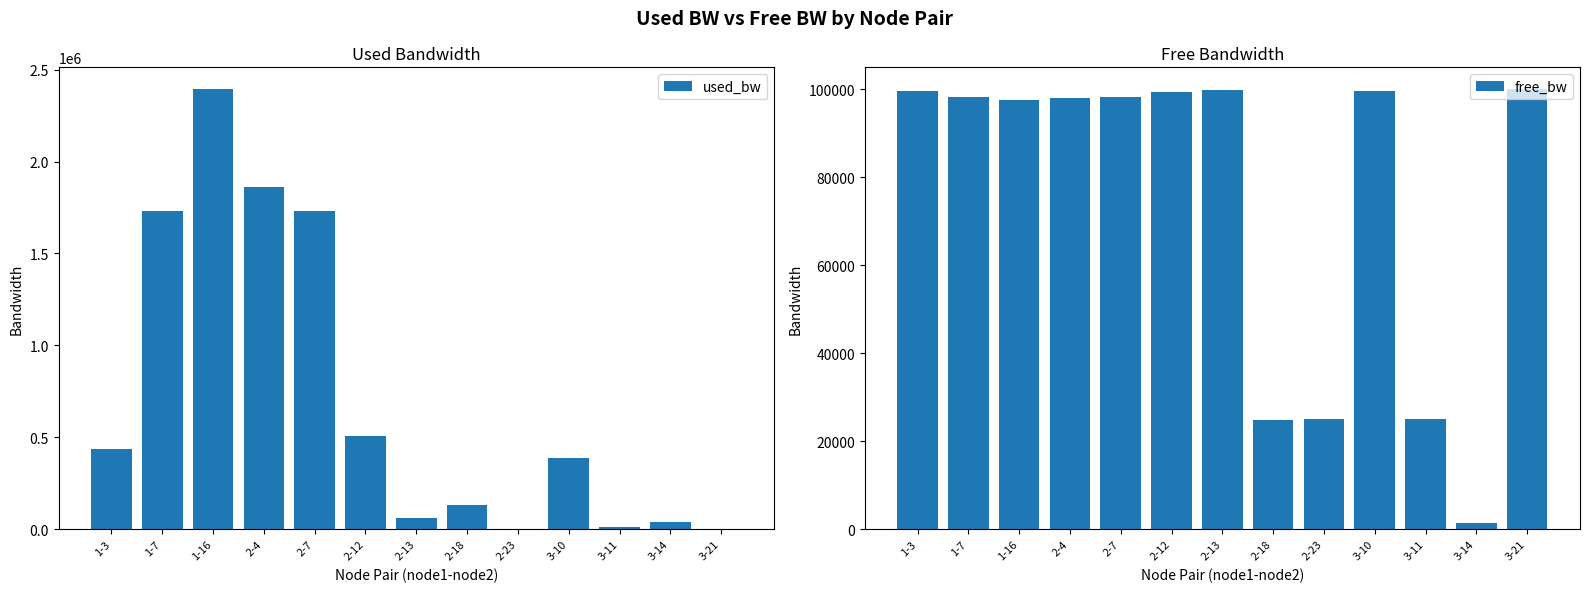

What is the label of the 1st bar from the left?

1-3